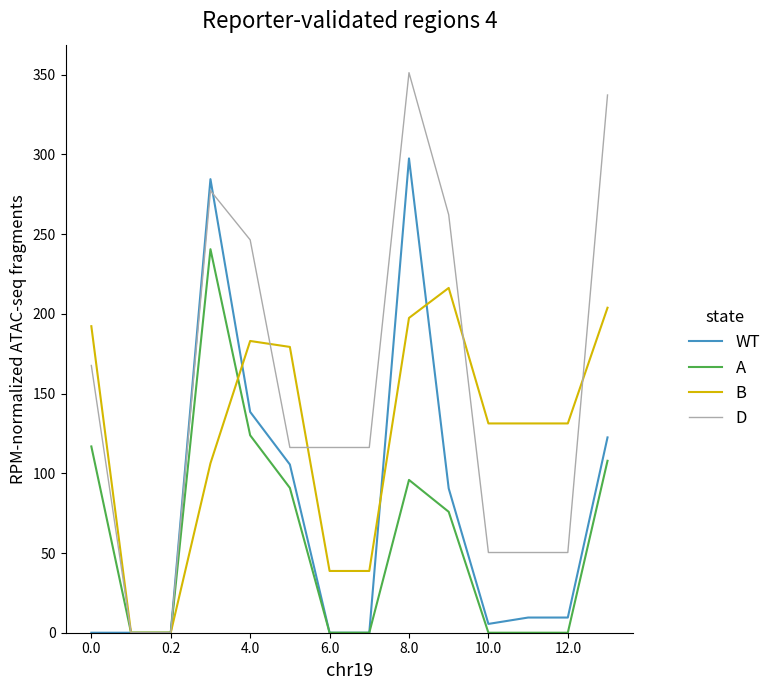

List the series in order of their peak value, highest first.

D, WT, A, B